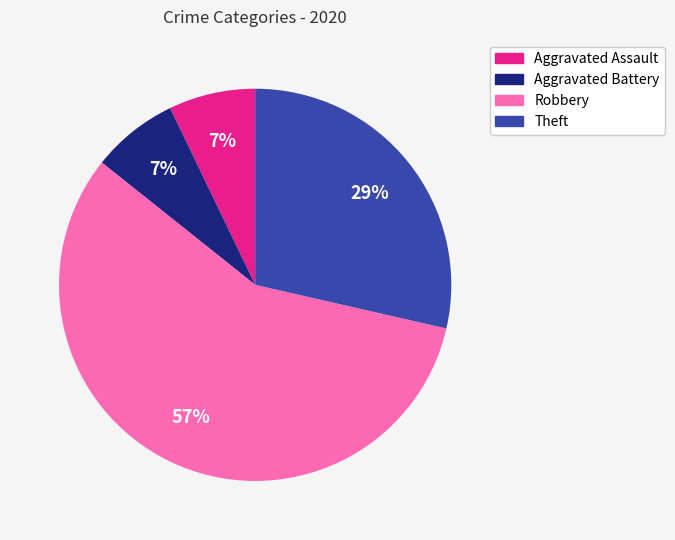

Between Aggravated Battery and Theft, which is larger?

Theft